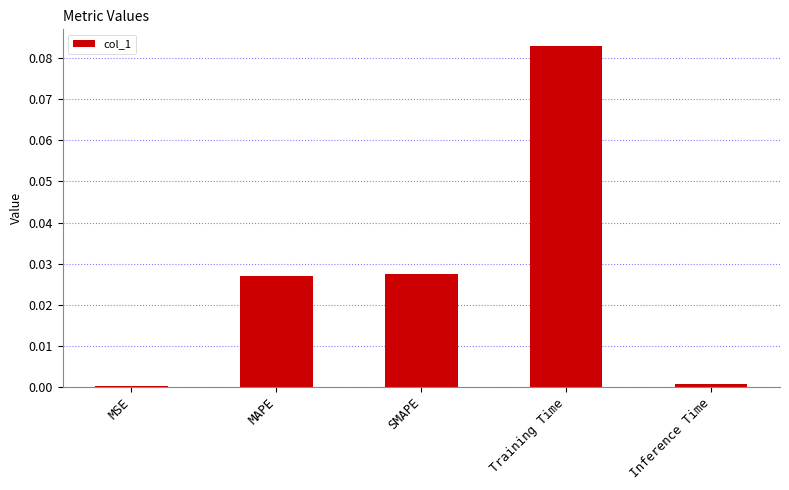

Between Training Time and MAPE, which is larger?

Training Time